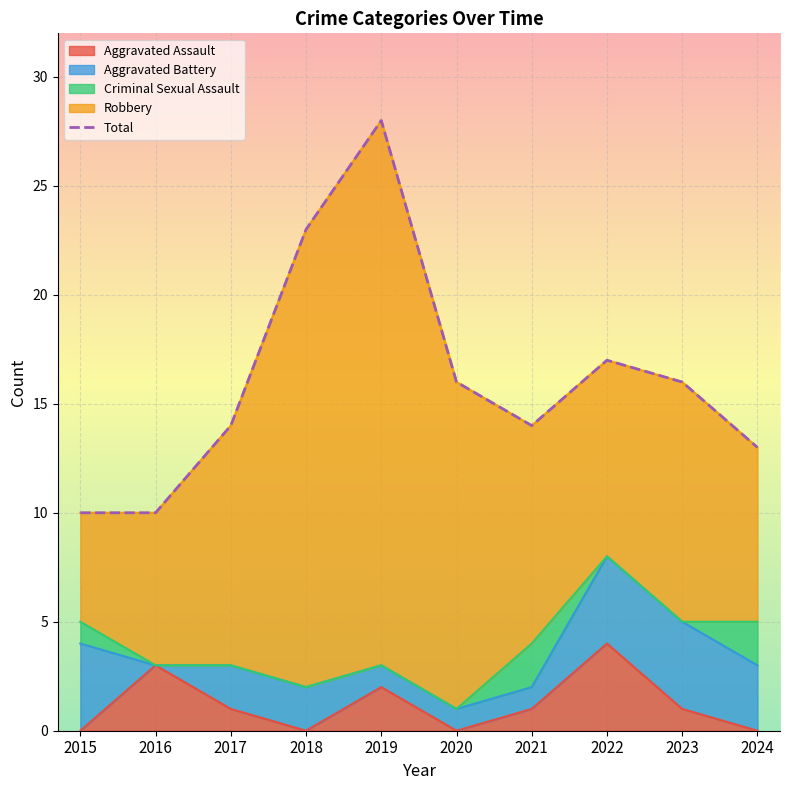

What is the value of the 3rd point from the left?

14